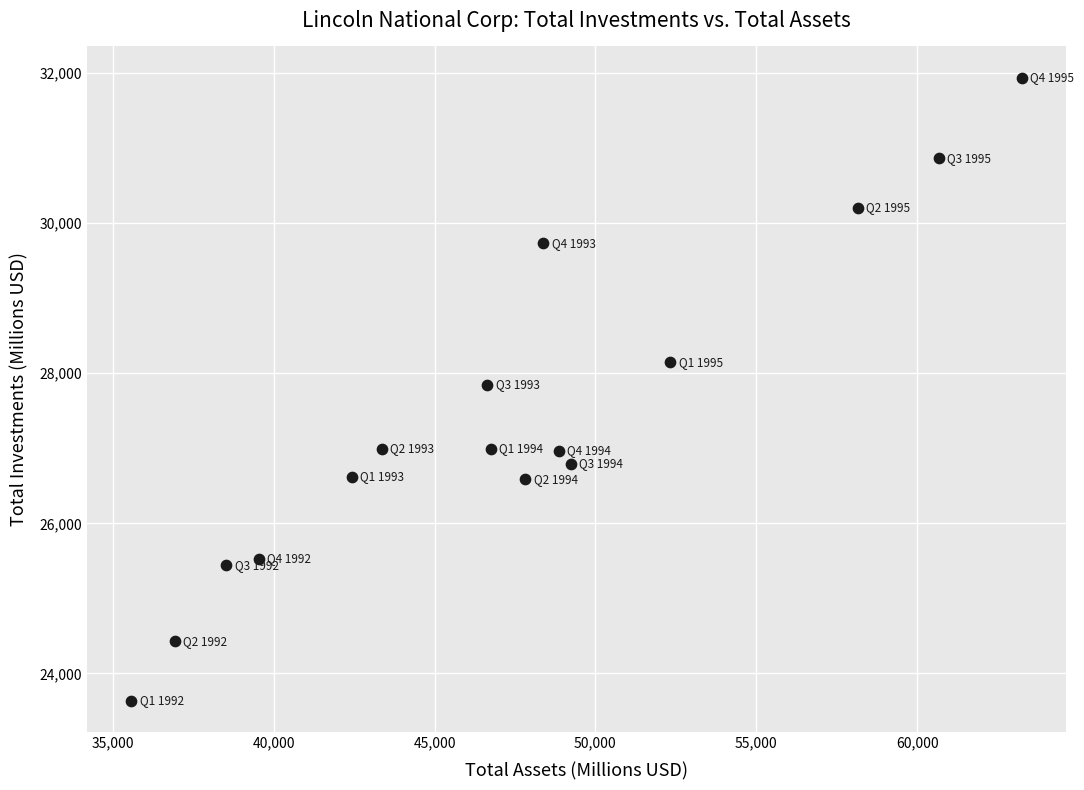

What is the range of Y values (max minus min)?

8299.0